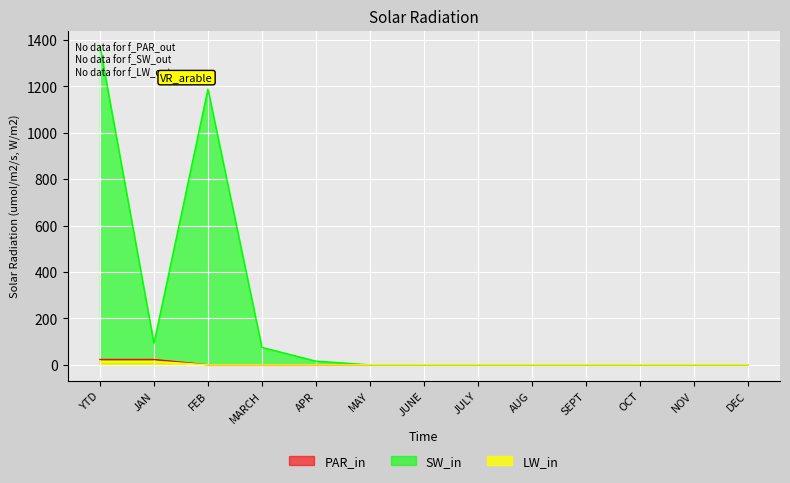

Is it true that LW_in equals 0.0 at APR?

True